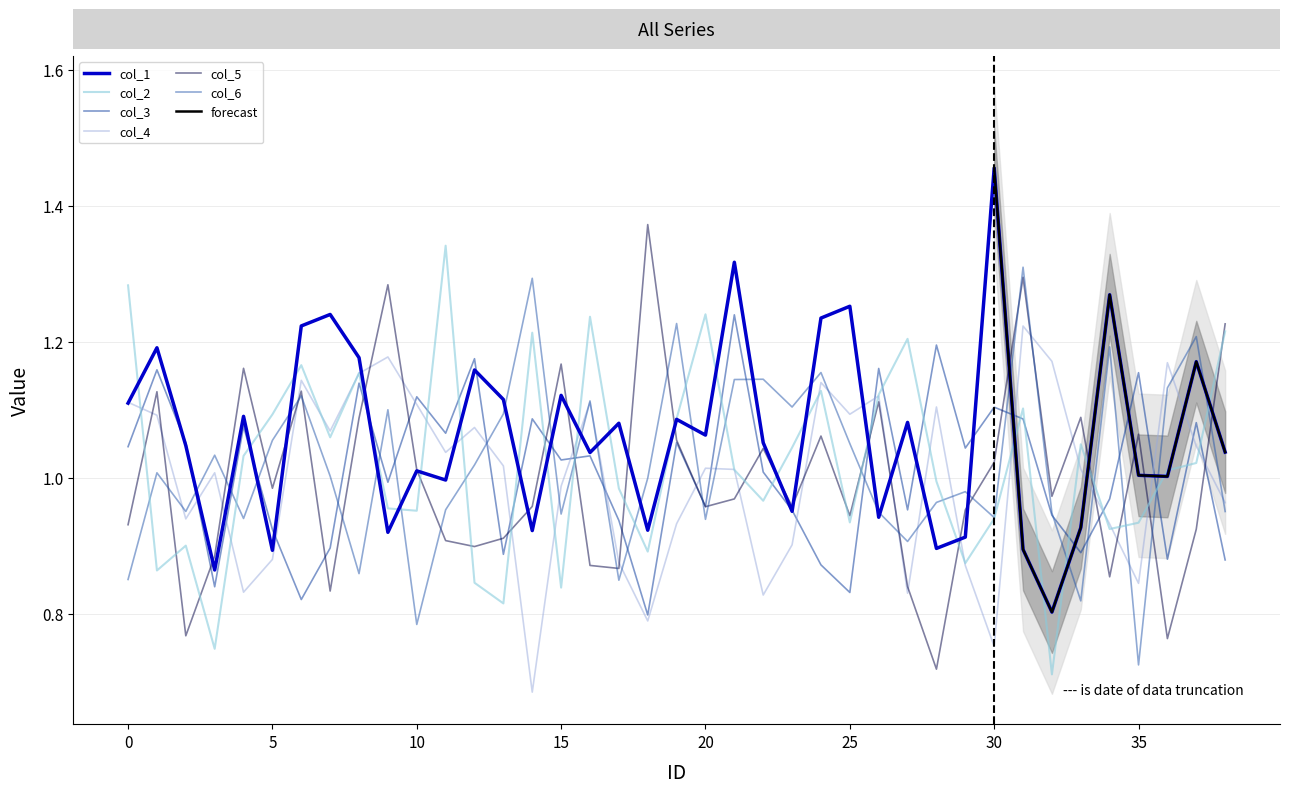

At which category does col_2 reach its first local peak?

2